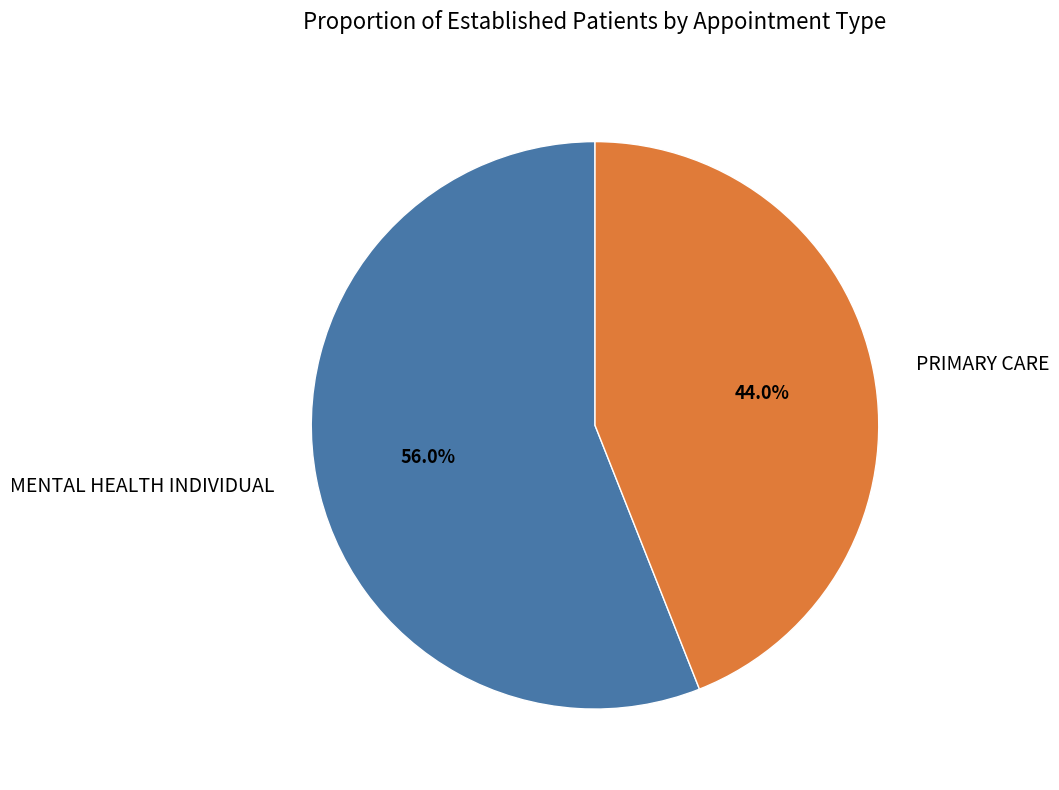

To the nearest percent, what portion does MENTAL HEALTH INDIVIDUAL represent?

56%